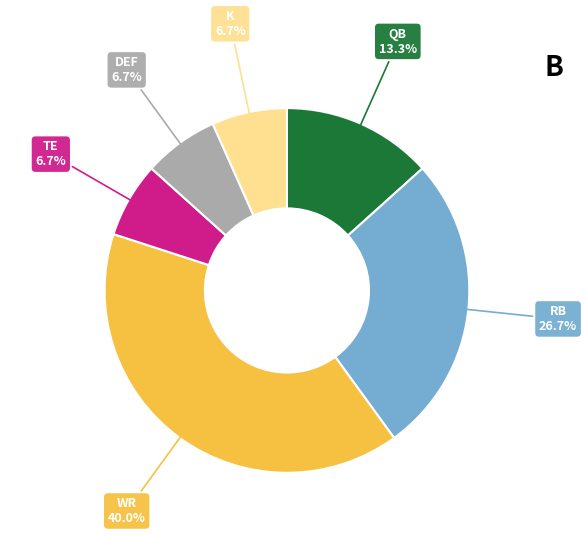

Is there a majority slice in this chart?

No